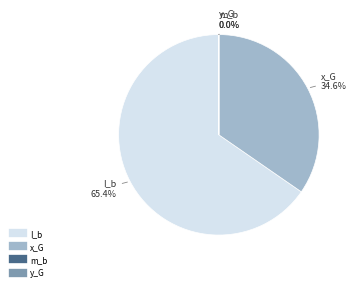

Is it true that x_G is 46% of the pie?

False